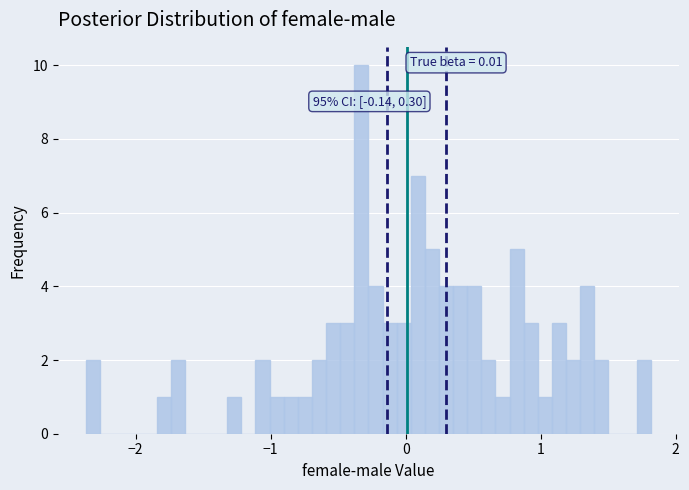

Around what value on the x-axis is the tallest bar? Give the approximate position of its centre, as read against the axis.

-0.3